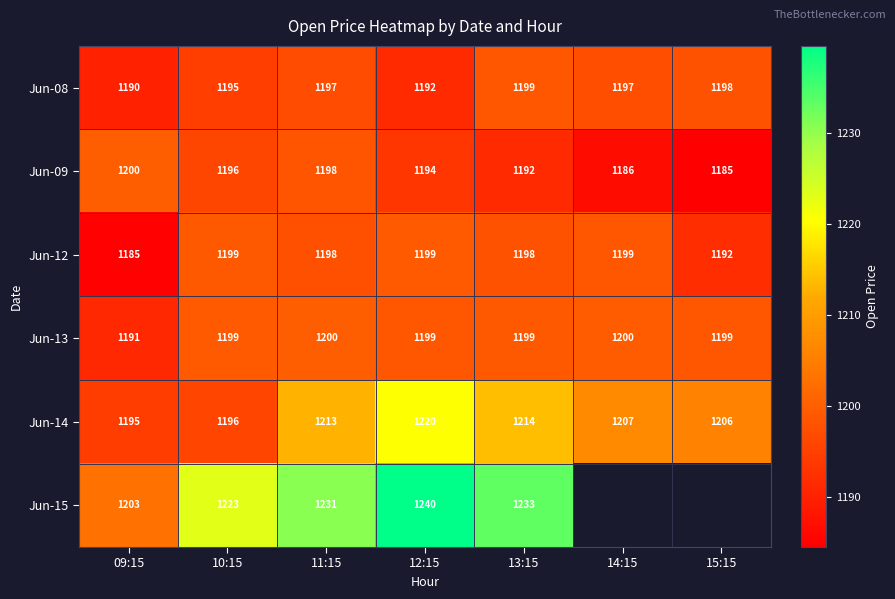

At which label does Jun-14 first exceed 1207?

11:15